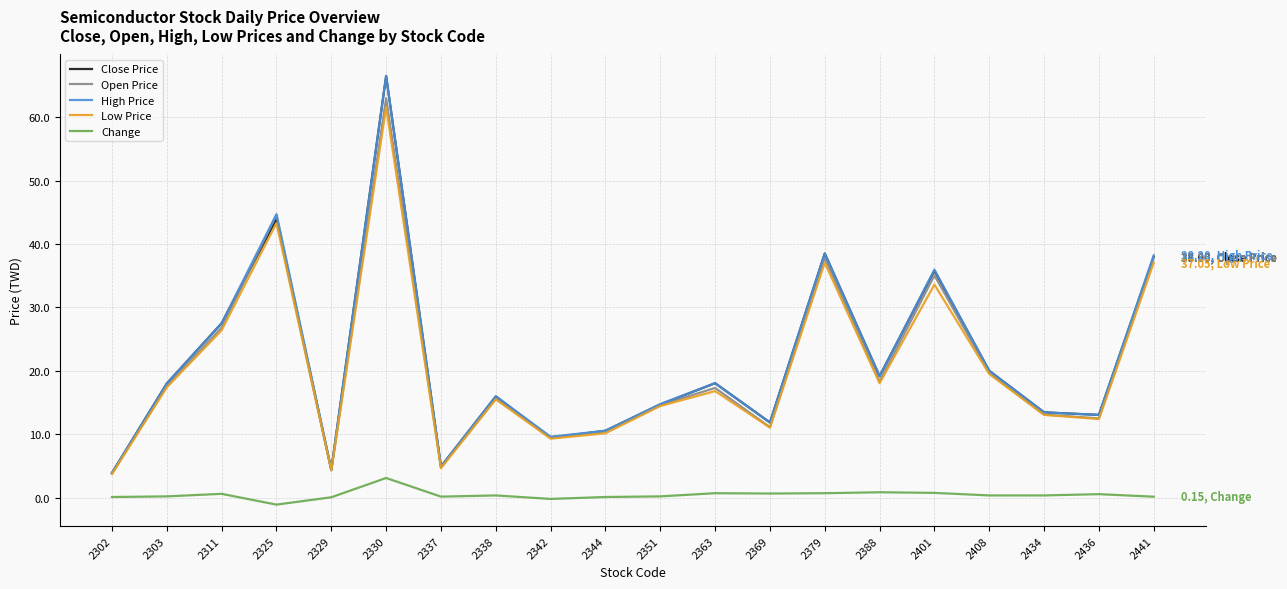

True or false: High Price and Change intersect in this chart.

False